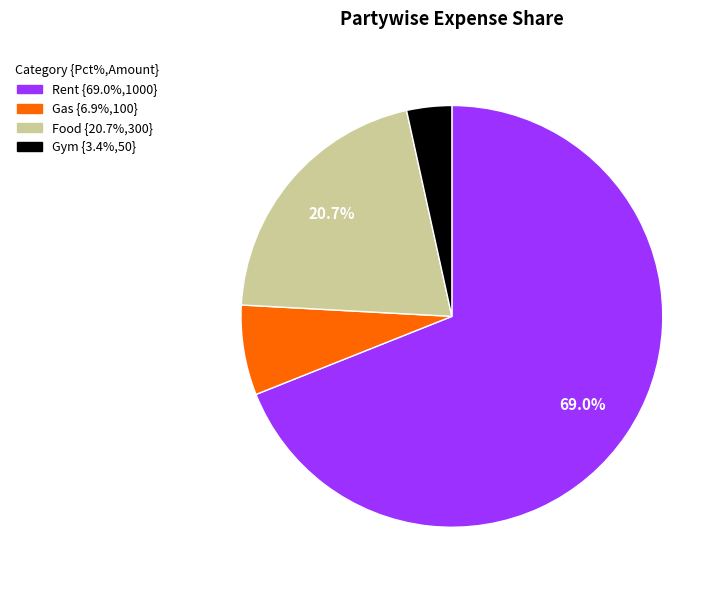

Is it true that Gym is 3% of the pie?

True